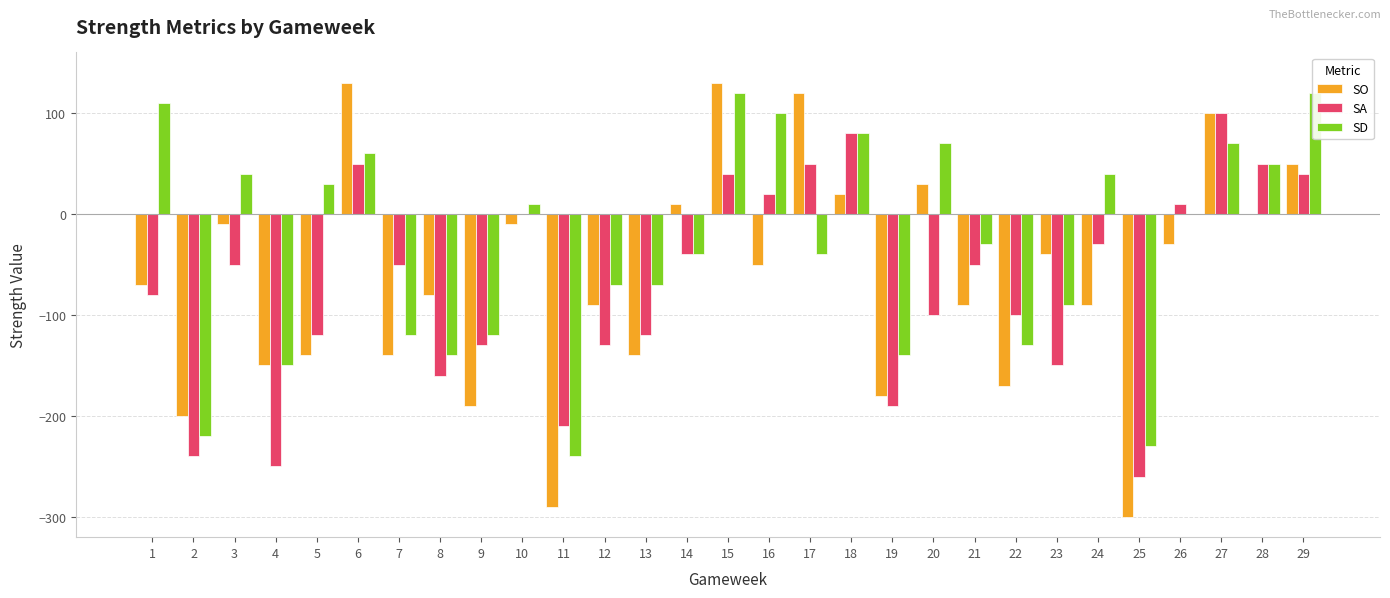

What are all the series names shown in the legend?

SO, SA, SD